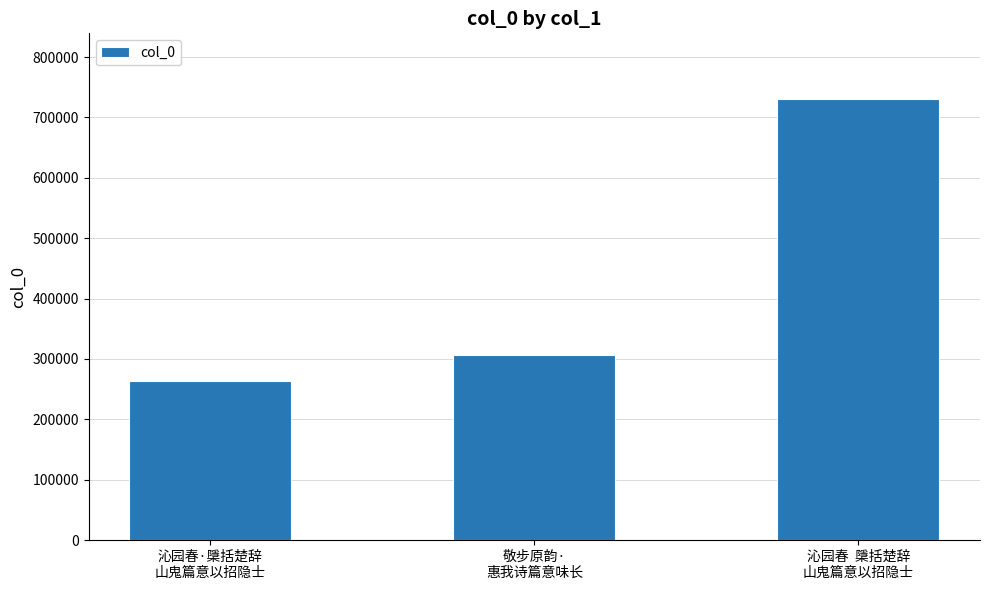

Are the bars horizontal?

No